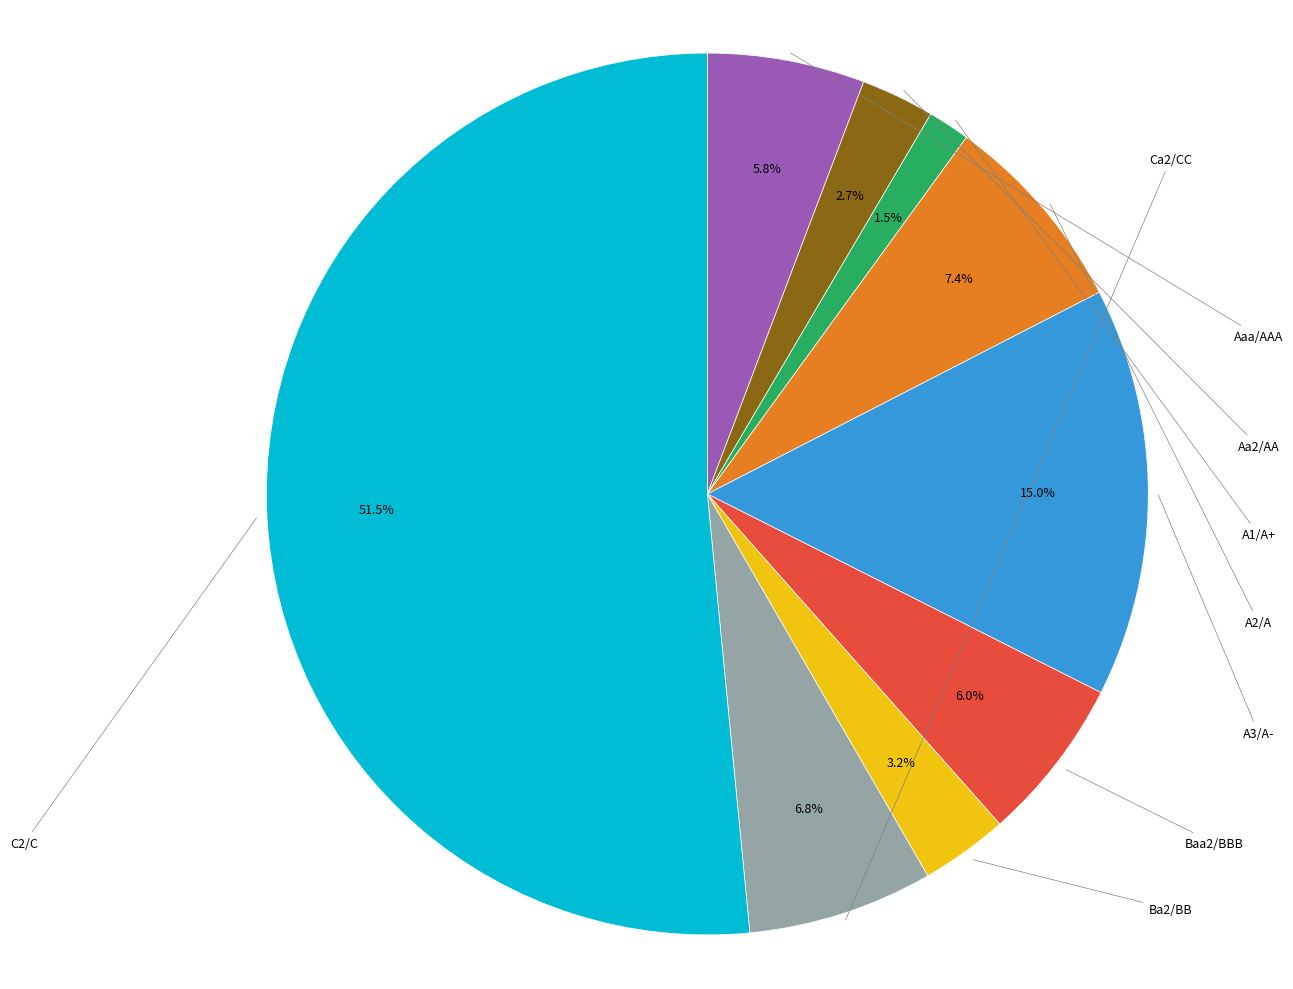

Is Ca2/CC the majority of the pie?

No